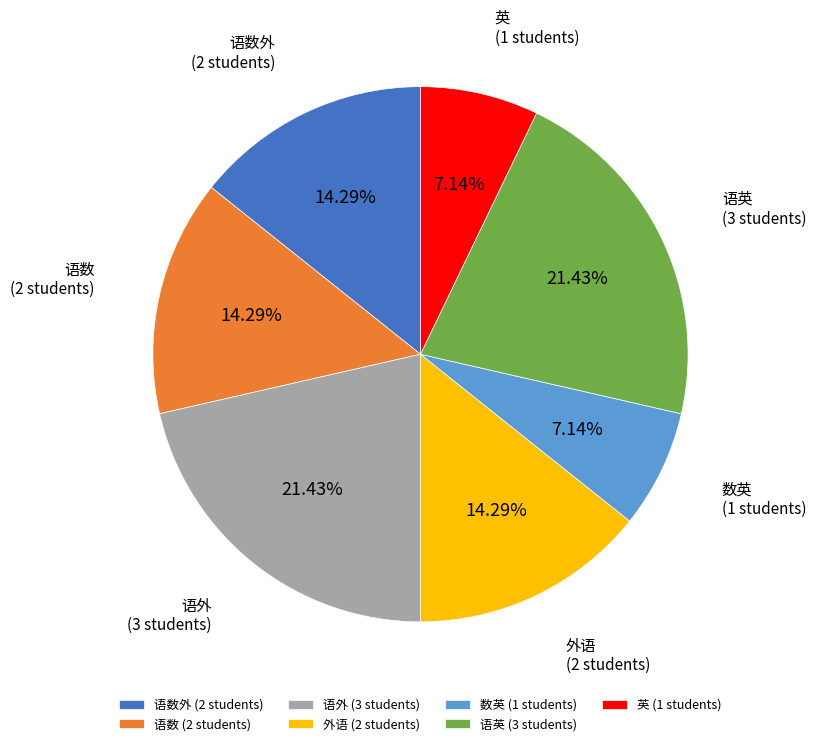

Is there a majority slice in this chart?

No